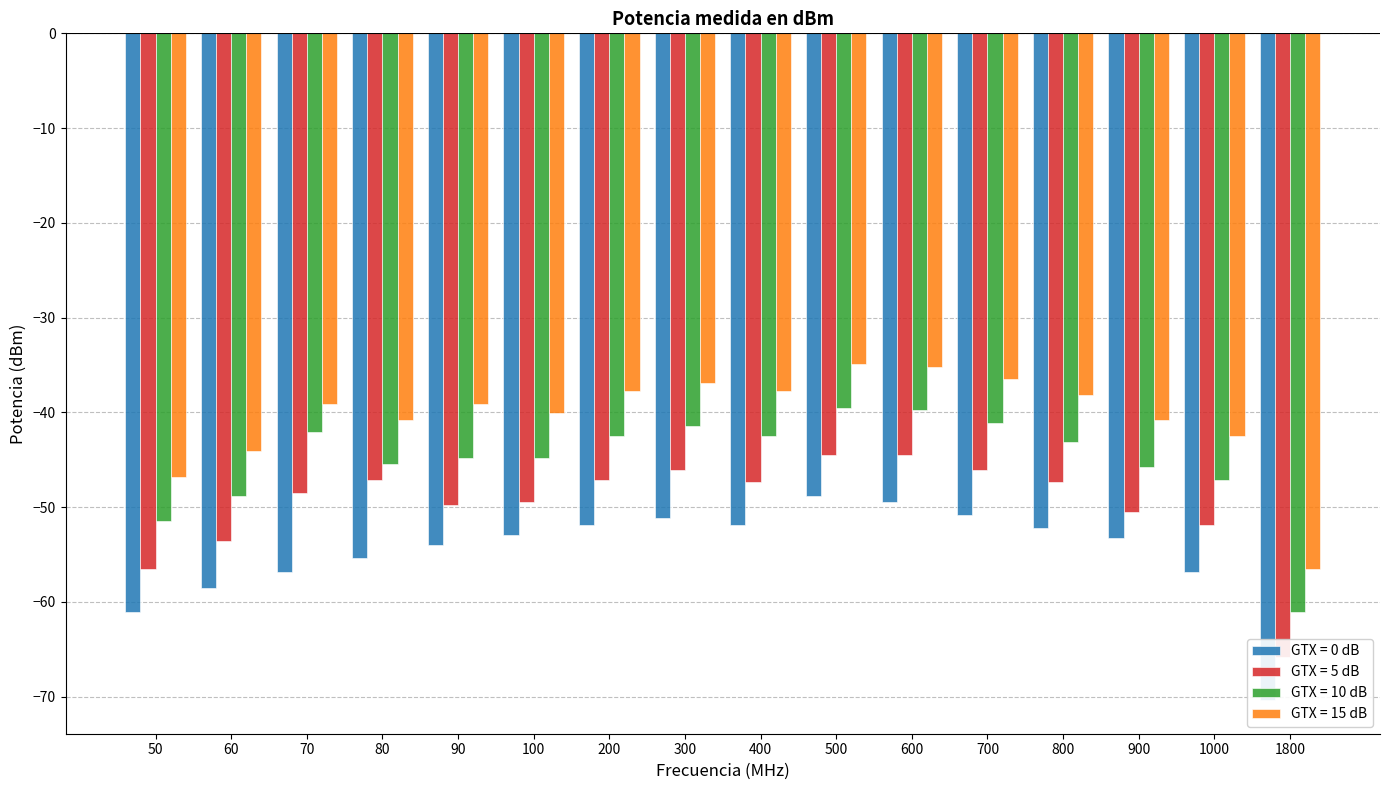

How many data points in GTX = 10 dB are less than -43?

9